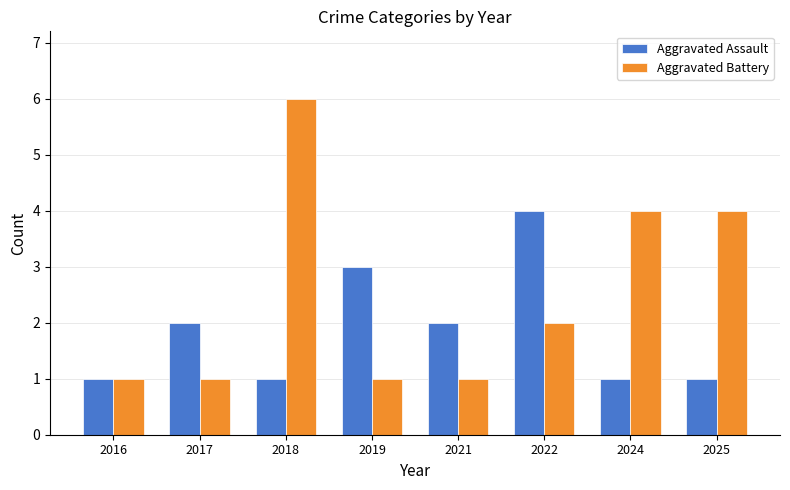

Rank the series by their maximum value, from highest to lowest.

Aggravated Battery, Aggravated Assault